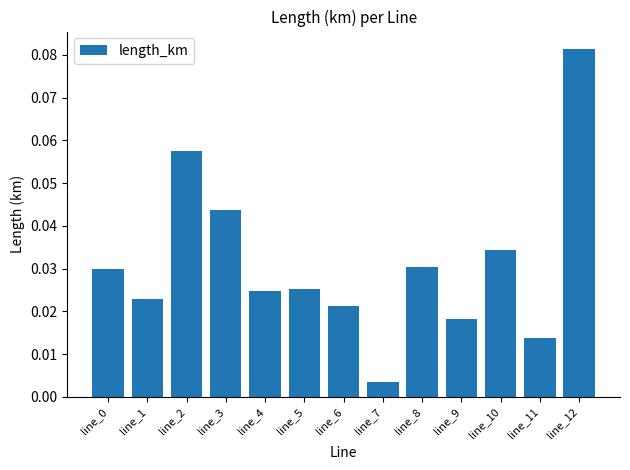

What is the sum of all values?

0.4